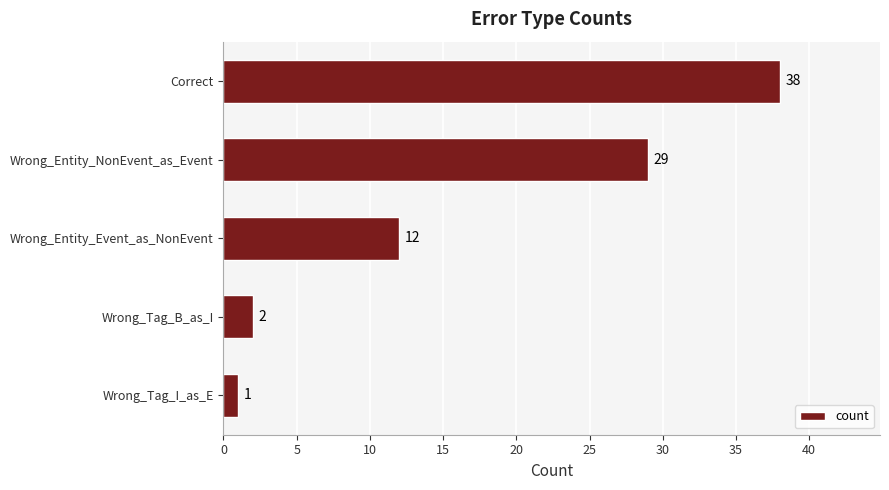

True or false: the data shows 50 at Wrong_Entity_NonEvent_as_Event.

False